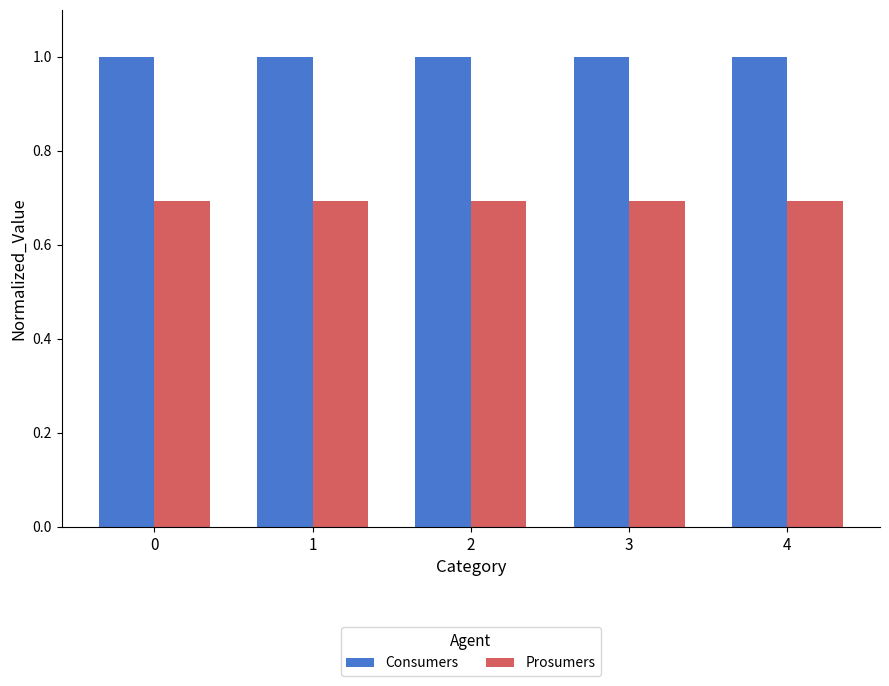

Reading left to right, what are all the values shown in this chart?

Consumers: 0=1.0	1=1.0	2=1.0	3=1.0	4=1.0
Prosumers: 0=0.7	1=0.7	2=0.7	3=0.7	4=0.7